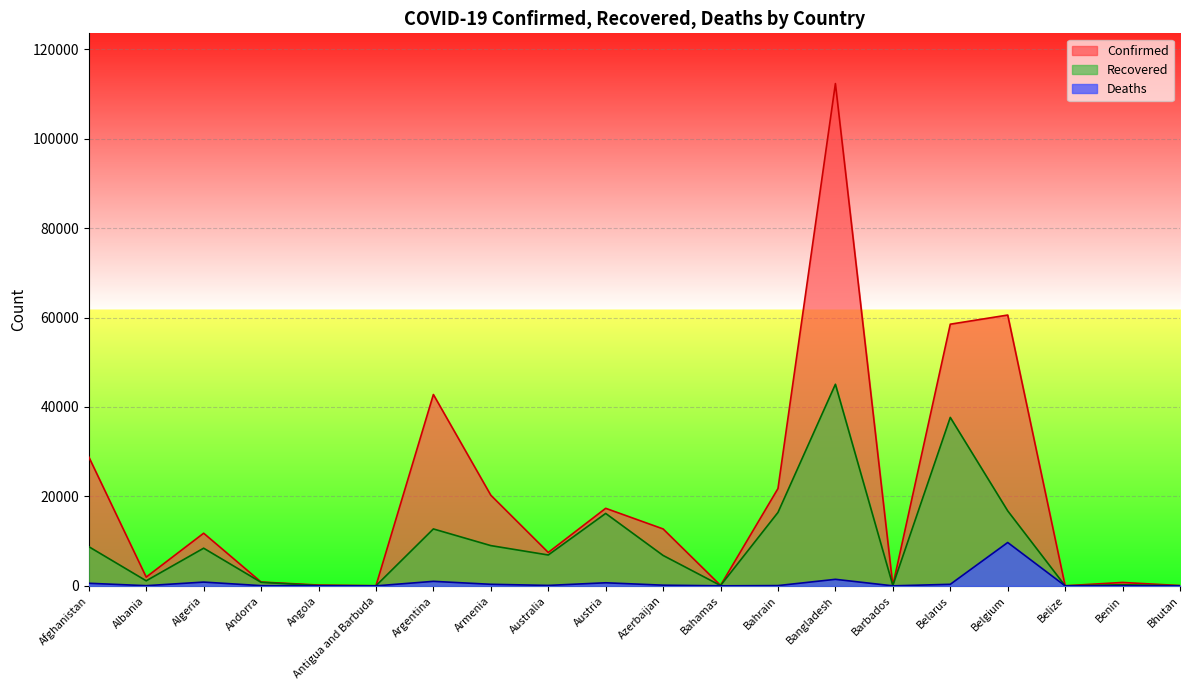

The Confirmed series shows 15 at Antigua and Barbuda. True or false?

False